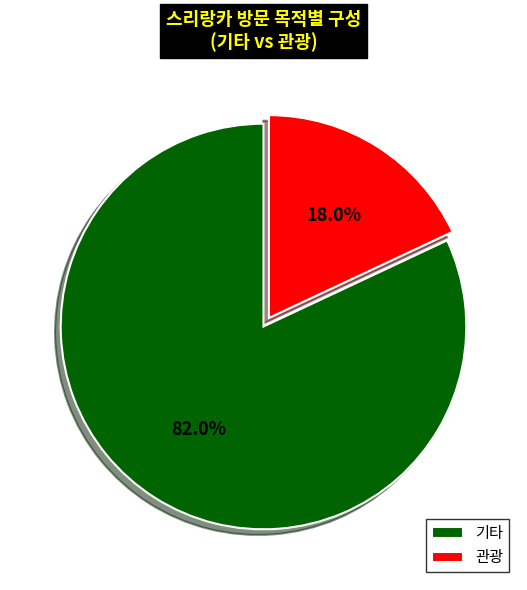

Rank the categories by value from lowest to highest.

관광, 기타